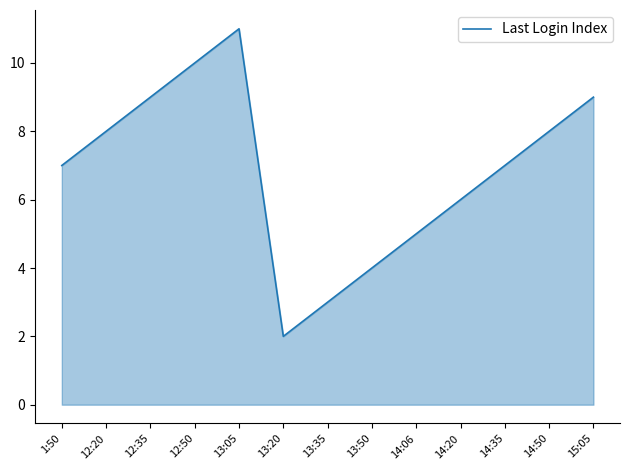

What position from the right is 12:50?

10